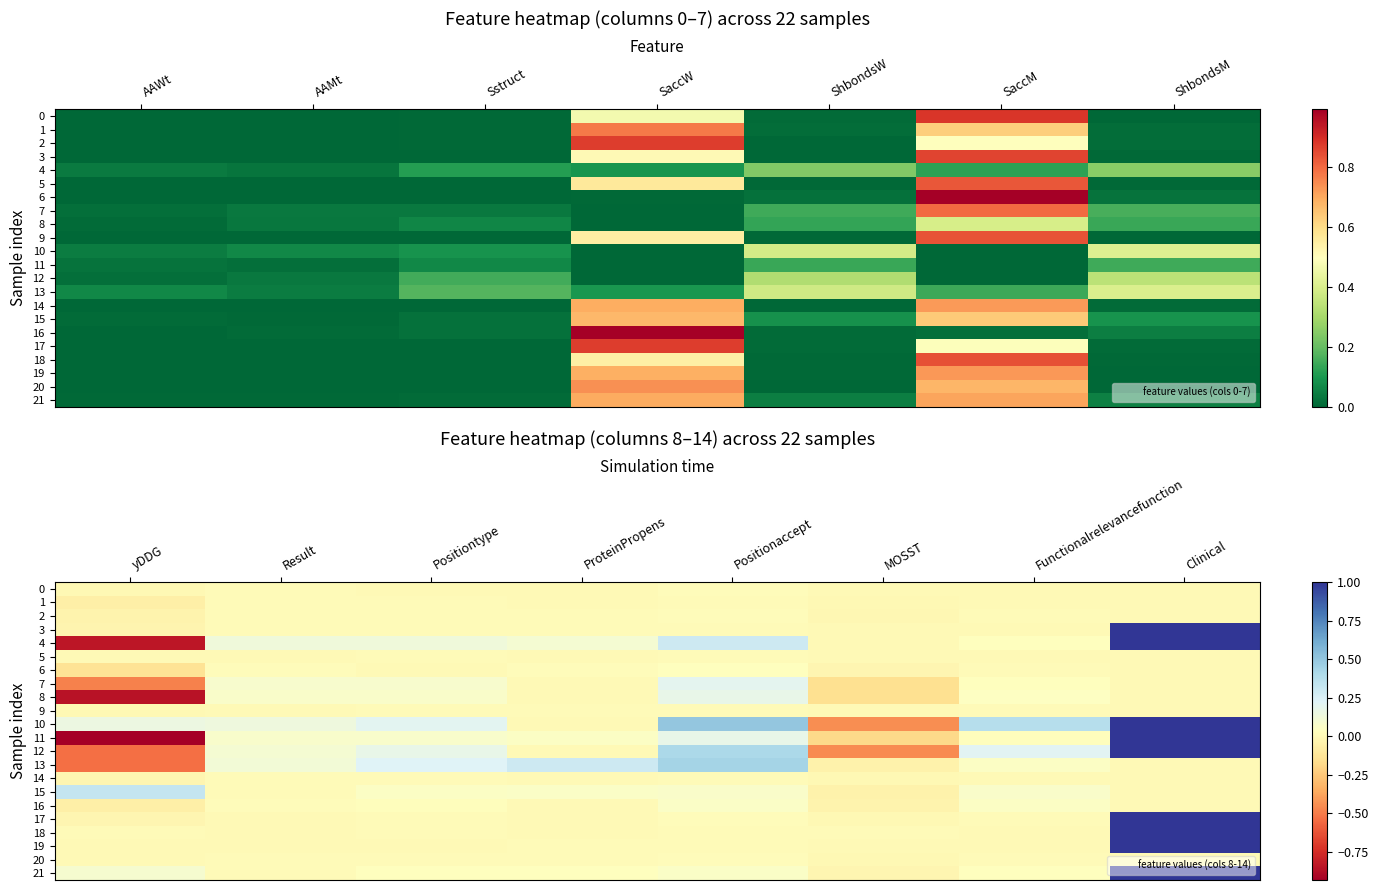

What is the difference between the highest and lowest values at Clinical?

1.0